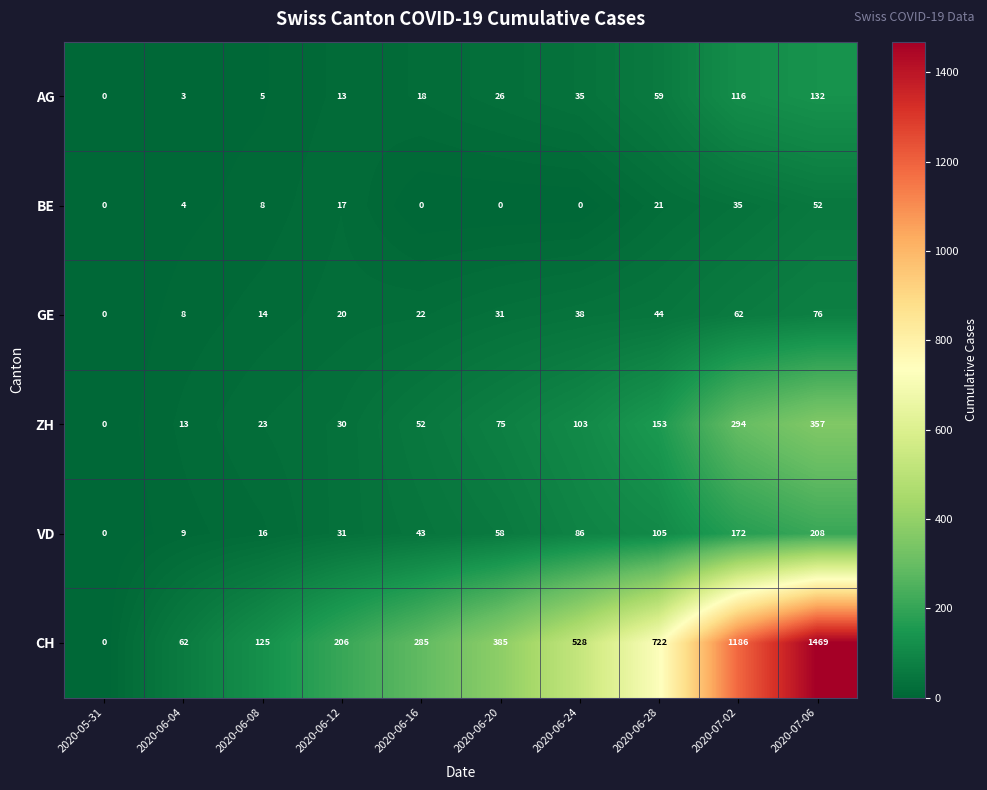

What is the difference between the second highest and second lowest values in the GE series?

54